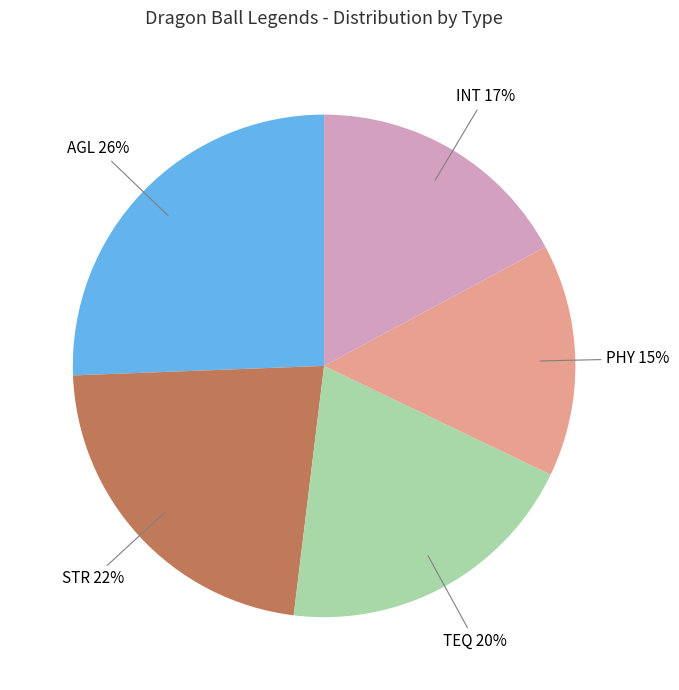

Is it true that INT is 17% of the pie?

True